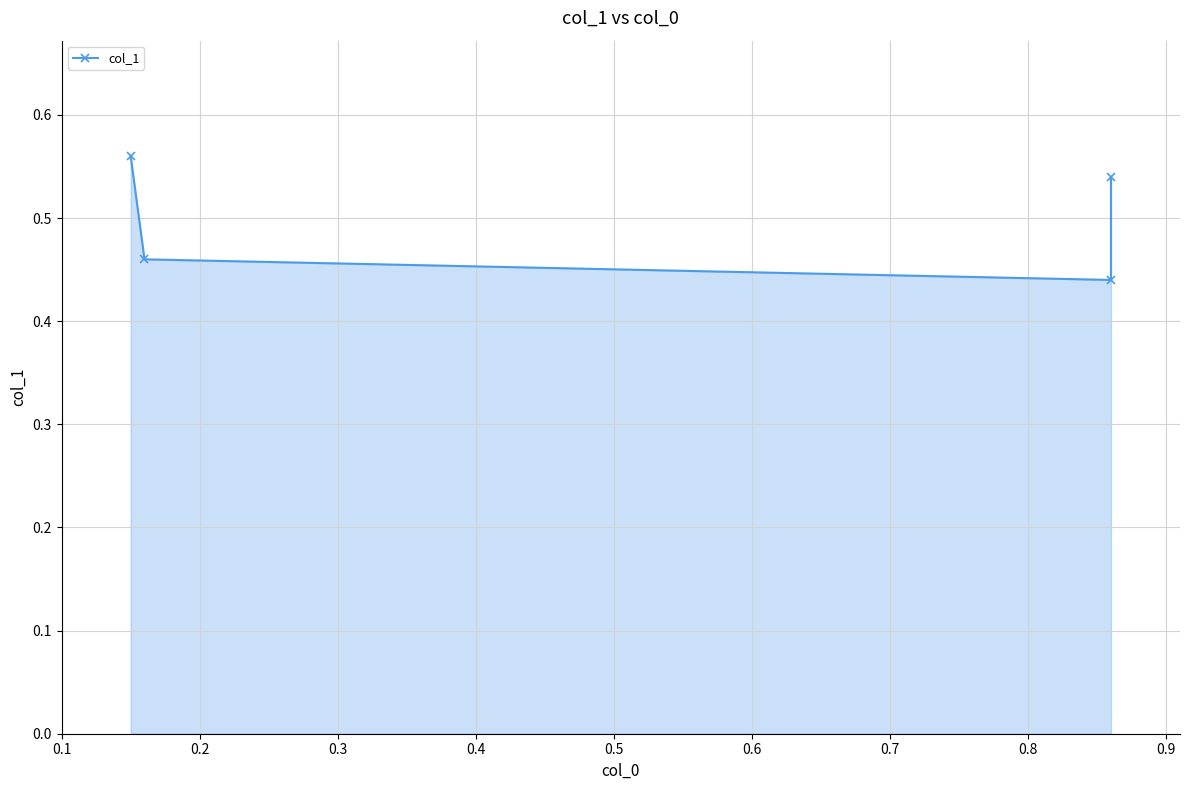

How many distinct data groups are displayed?

1